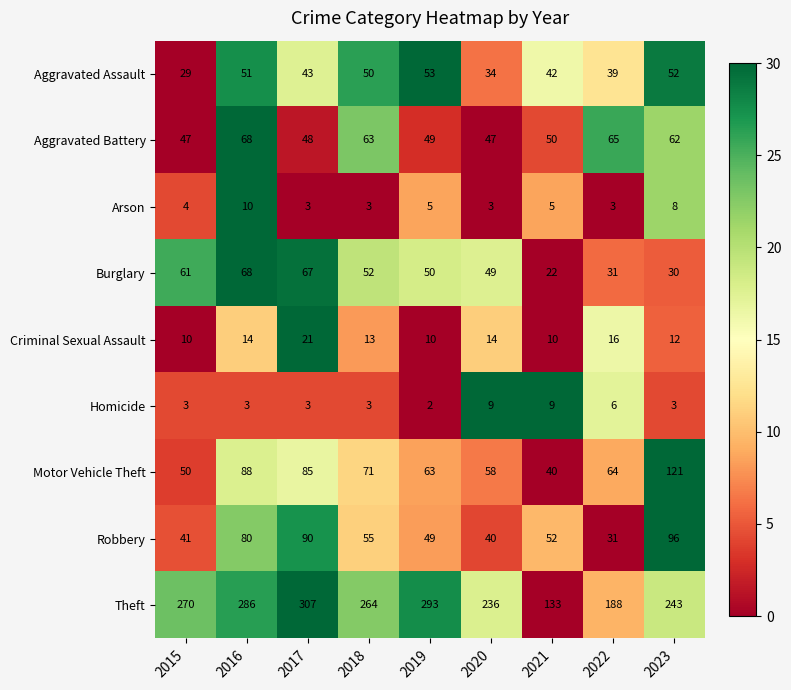

Where is Aggravated Battery nearest to the value 57?

2023